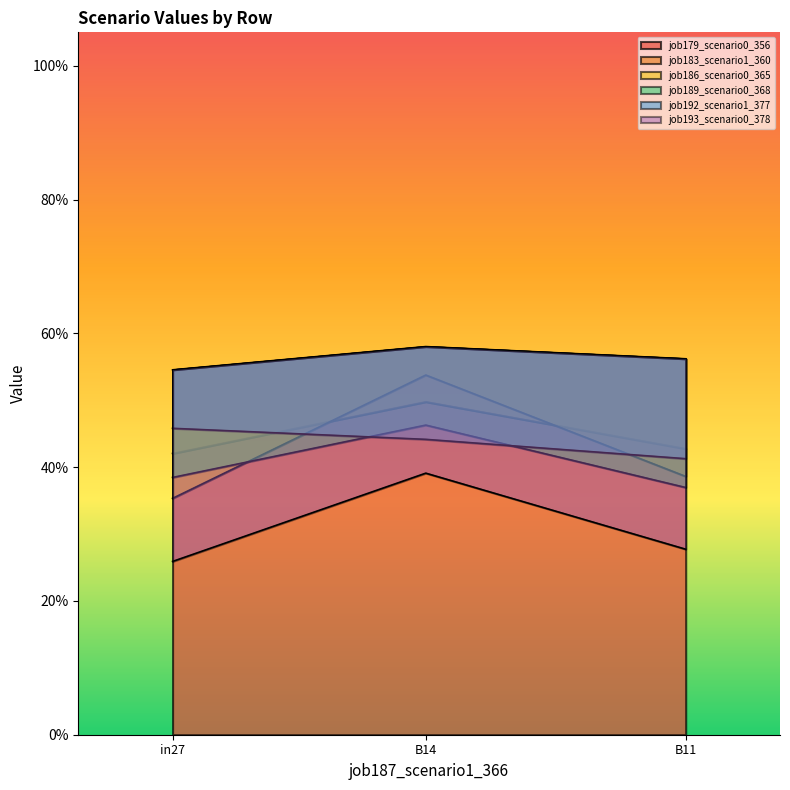

True or false: job192_scenario1_377 has a value of 0.8 at in27.

False